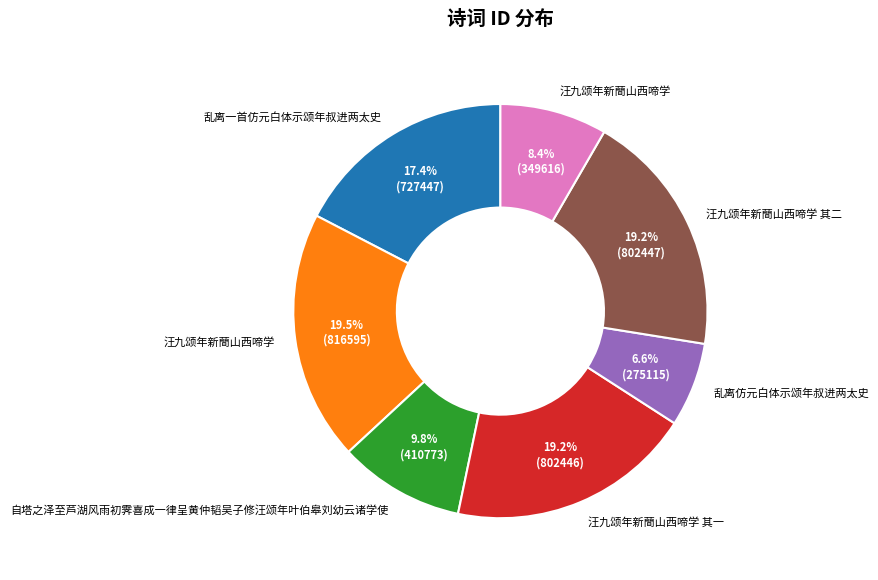

Is there a majority slice in this chart?

No